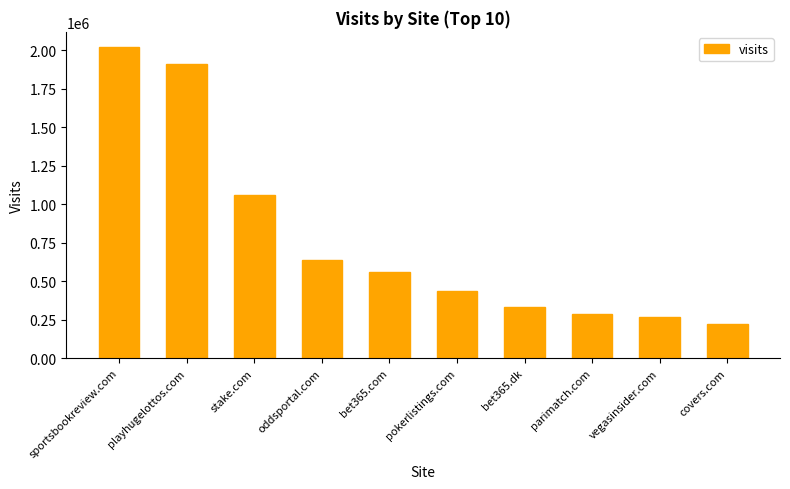

Rank the categories by value from highest to lowest.

sportsbookreview.com, playhugelottos.com, stake.com, oddsportal.com, bet365.com, pokerlistings.com, bet365.dk, parimatch.com, vegasinsider.com, covers.com